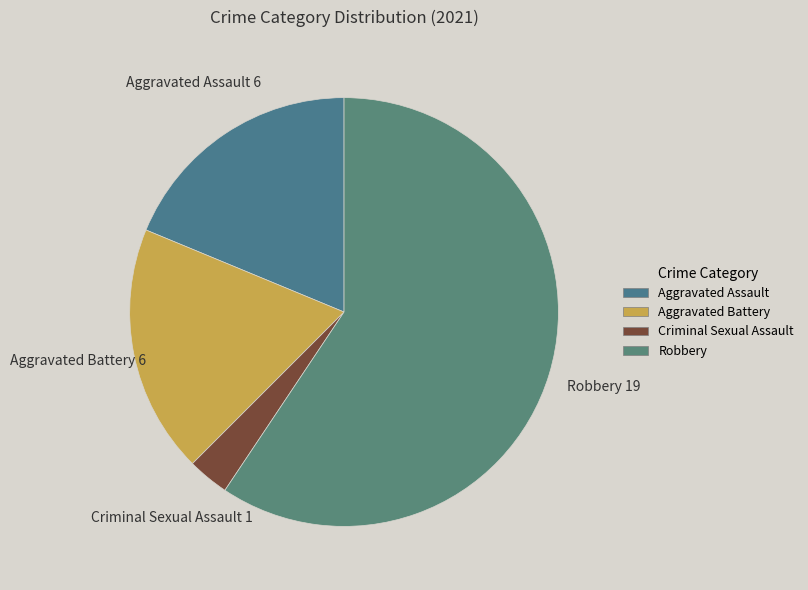

True or false: Criminal Sexual Assault accounts for 3% of the total.

True